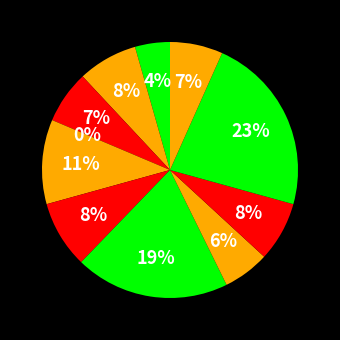

How much of the chart is everything except B14?

92.5%